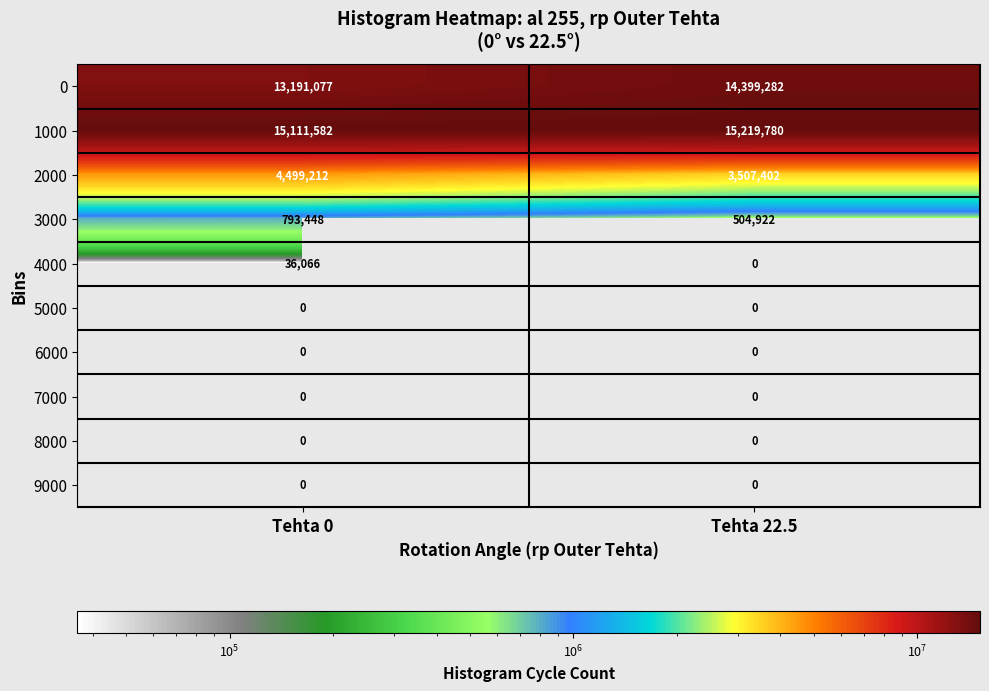

What is the highest value of the 0 series?

14399282